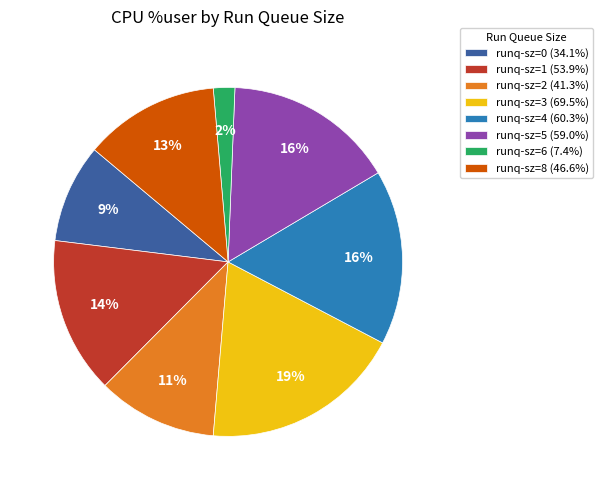

Is runq-sz=5 the majority of the pie?

No